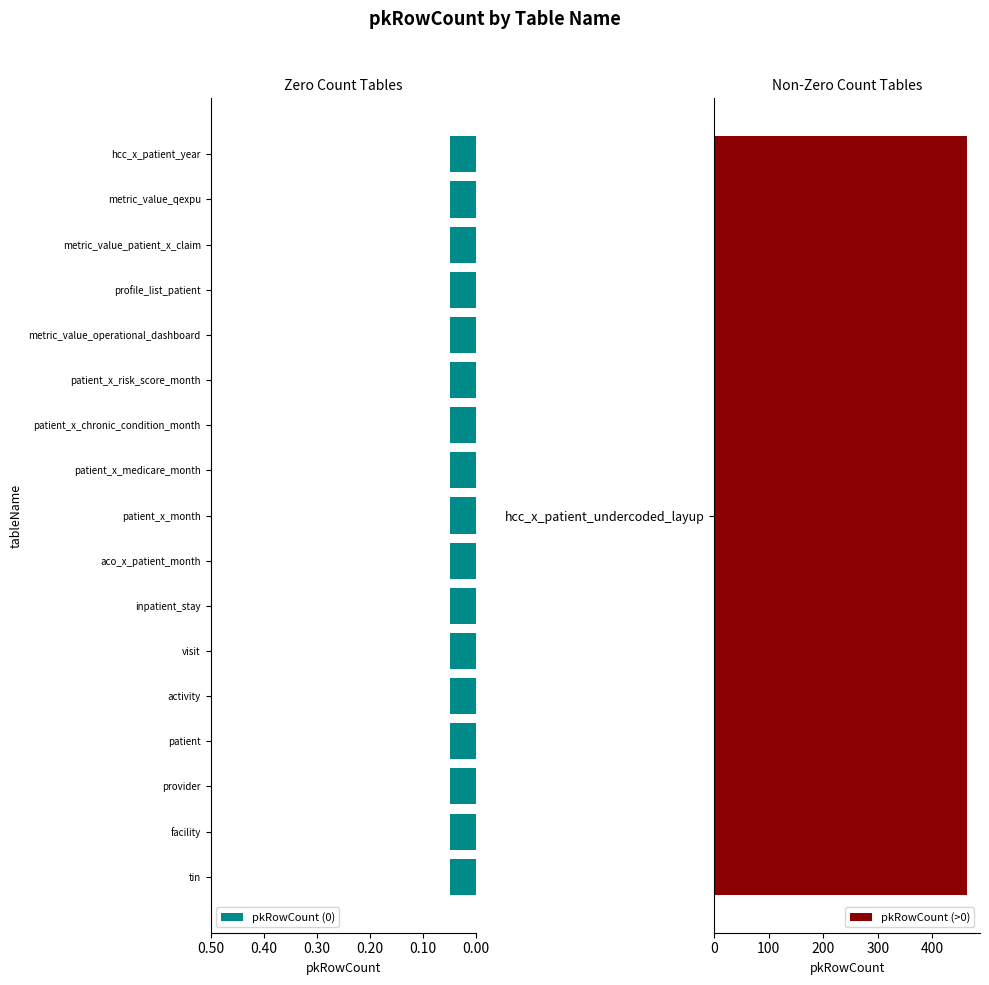

Reading left to right, transcribe all the data shown in this chart.

0	0	0	0	0	0	0	0	0	0	0	0	0	0	0	0	0	464